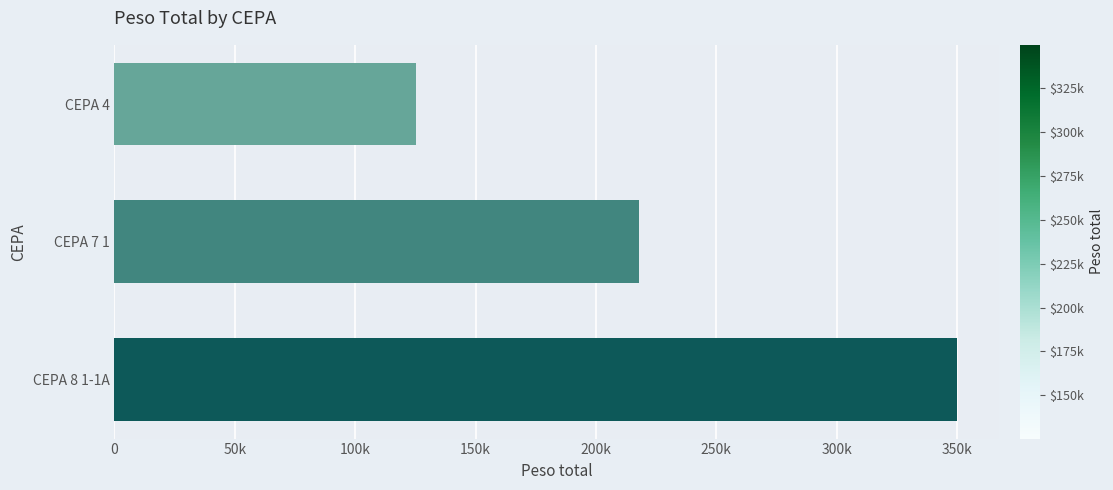

Are the bars horizontal?

Yes